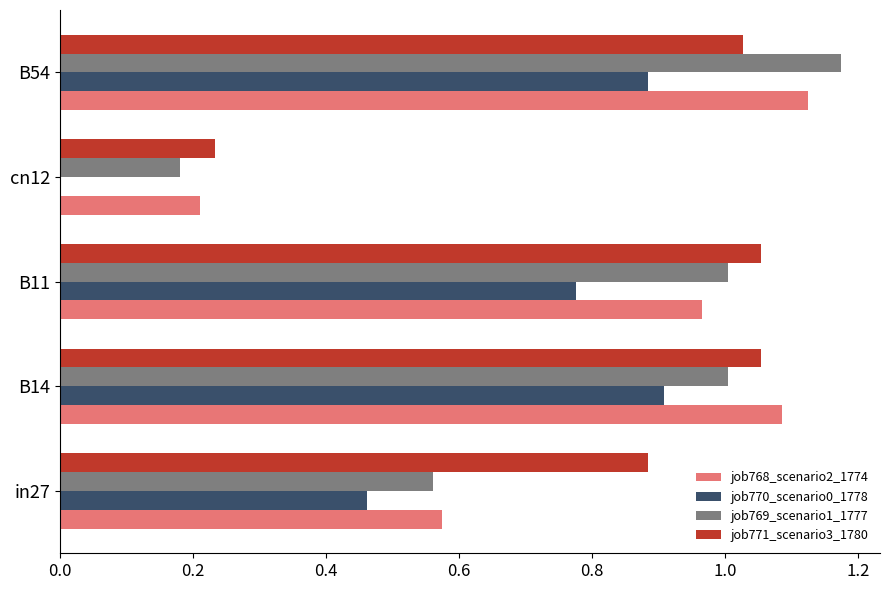

Which series has the largest total across all categories?

job771_scenario3_1780